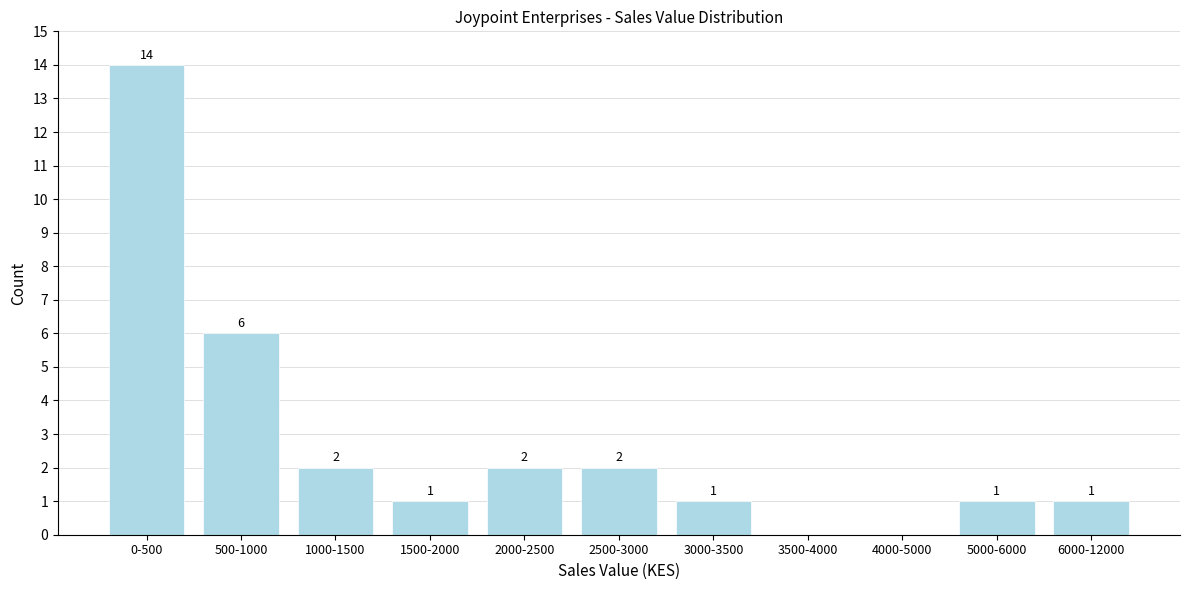

Reading left to right, transcribe all the data shown in this chart.

0-500=14	500-1000=6	1000-1500=2	1500-2000=1	2000-2500=2	2500-3000=2	3000-3500=1	3500-4000=0	4000-5000=0	5000-6000=1	6000-12000=1